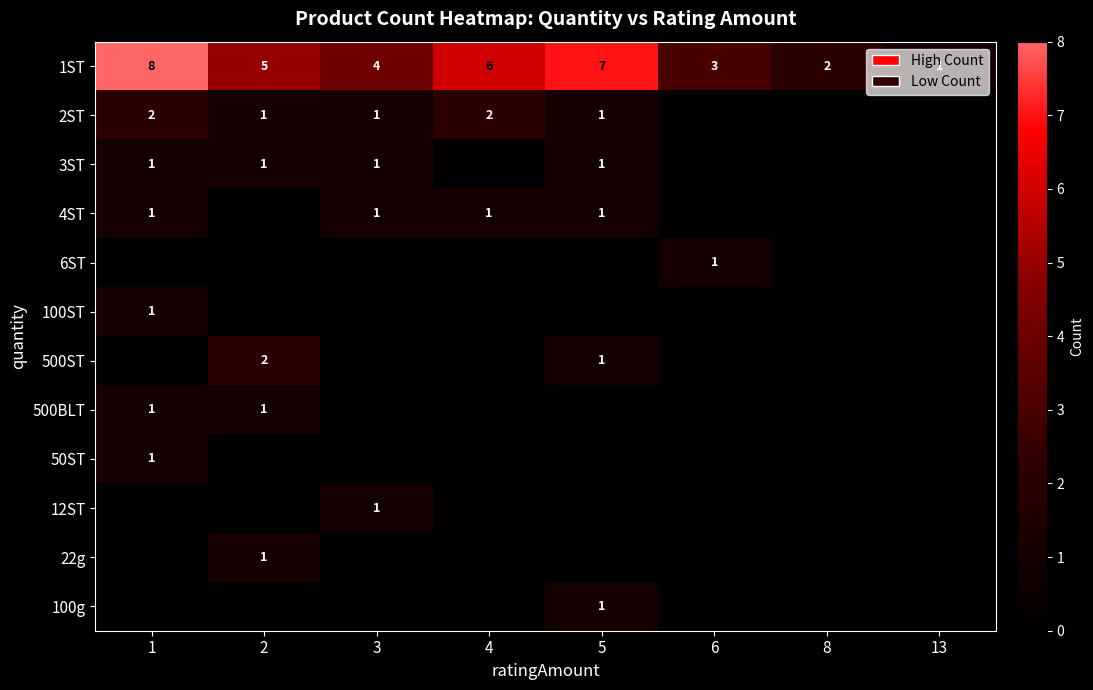

Where is 1ST nearest to the value 4?

3